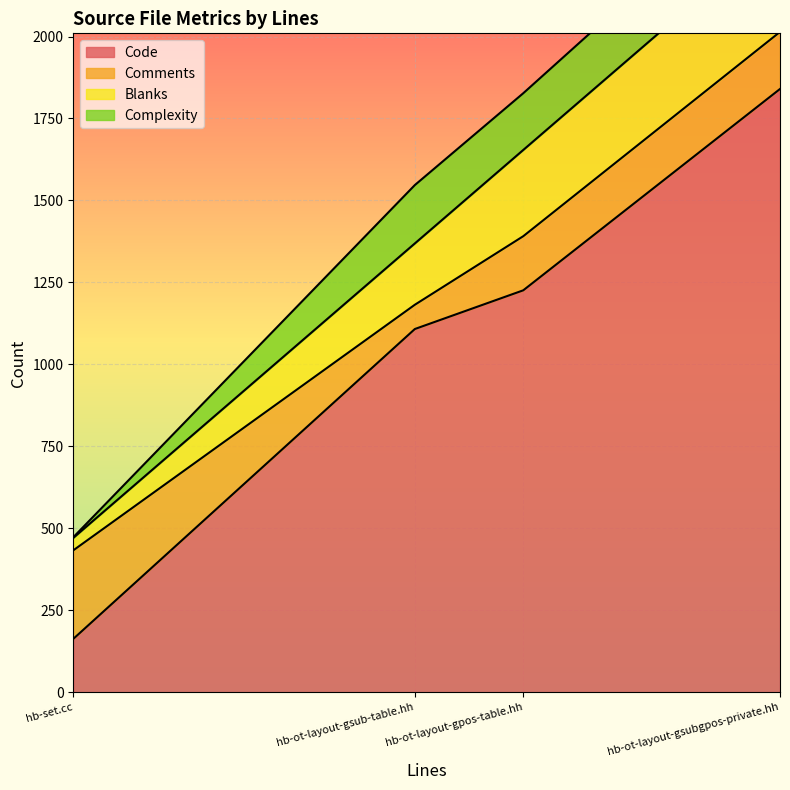

The value of Complexity at hb-ot-layout-gsub-table.hh is 110. True or false?

False